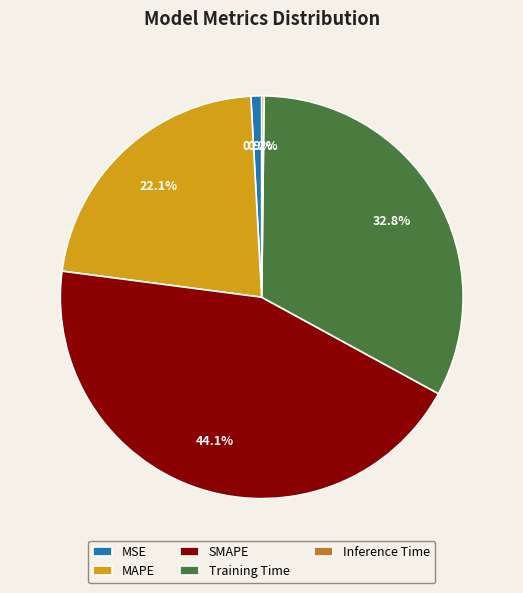

Which category has the biggest portion of the pie?

SMAPE